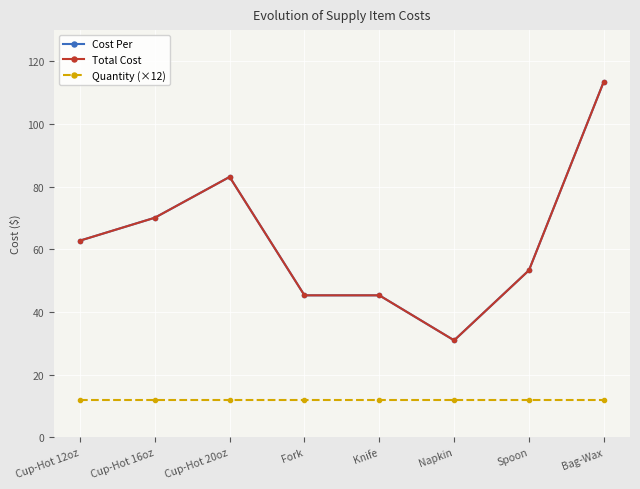

Reading left to right, list all the values displayed in this chart.

Cost Per: Cup-Hot 12oz=62.8	Cup-Hot 16oz=70.1	Cup-Hot 20oz=83.1	Fork=45.3	Knife=45.3	Napkin=30.9	Spoon=53.3	Bag-Wax=113.6
Total Cost: Cup-Hot 12oz=62.8	Cup-Hot 16oz=70.1	Cup-Hot 20oz=83.1	Fork=45.3	Knife=45.3	Napkin=30.9	Spoon=53.3	Bag-Wax=113.6
Quantity (×12): Cup-Hot 12oz=12.0	Cup-Hot 16oz=12.0	Cup-Hot 20oz=12.0	Fork=12.0	Knife=12.0	Napkin=12.0	Spoon=12.0	Bag-Wax=12.0